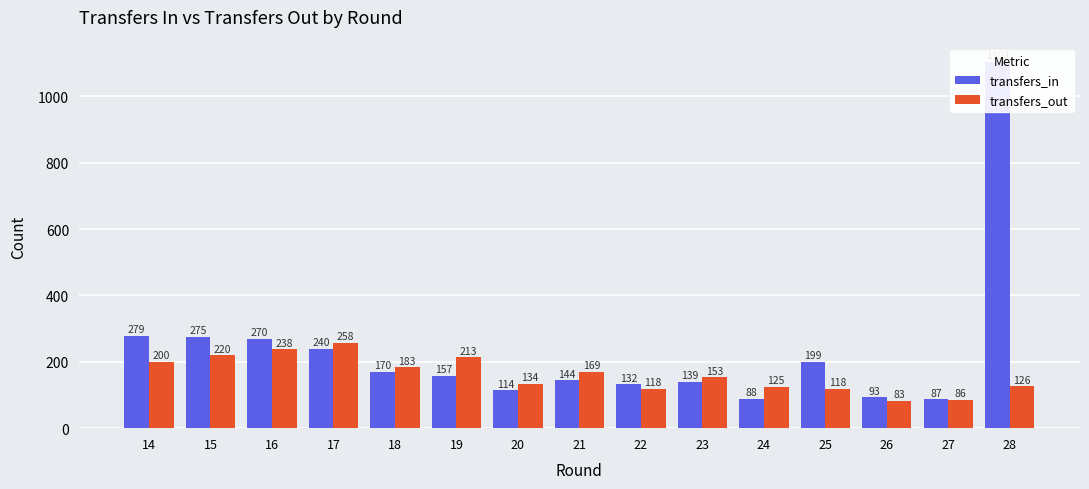

The transfers_out series shows 180 at 20. True or false?

False